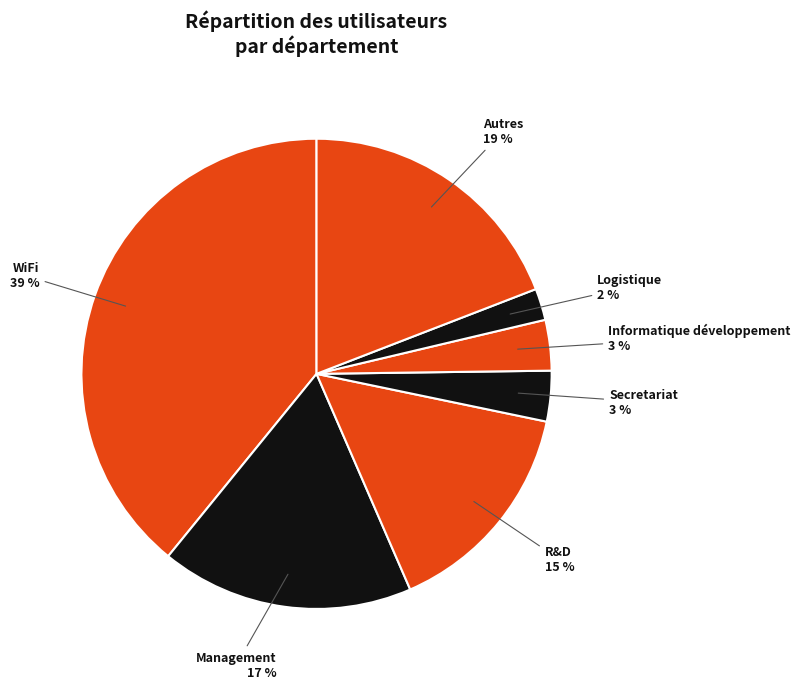

Which slice is the smallest?

Logistique